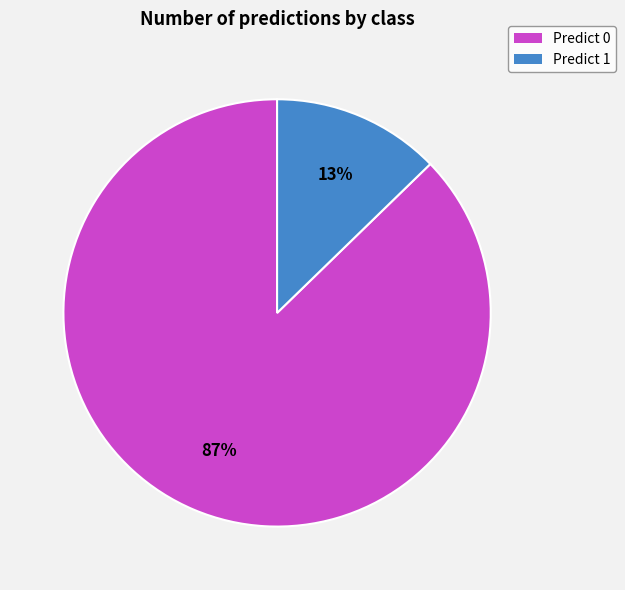

To the nearest percent, what percentage of the pie is Predict 0?

87%